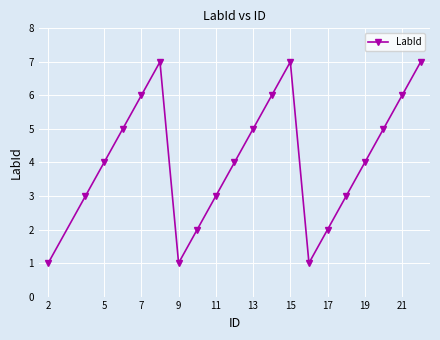

How many lines are shown in the chart?

1